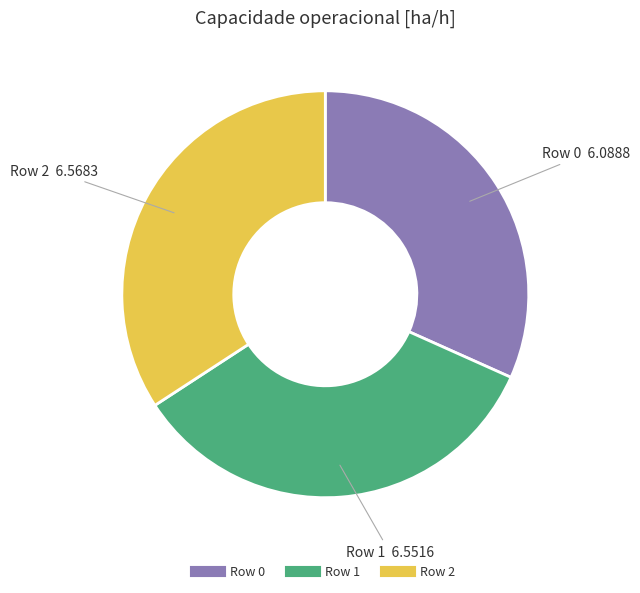

Does Row 1 represent more than half of the total?

No